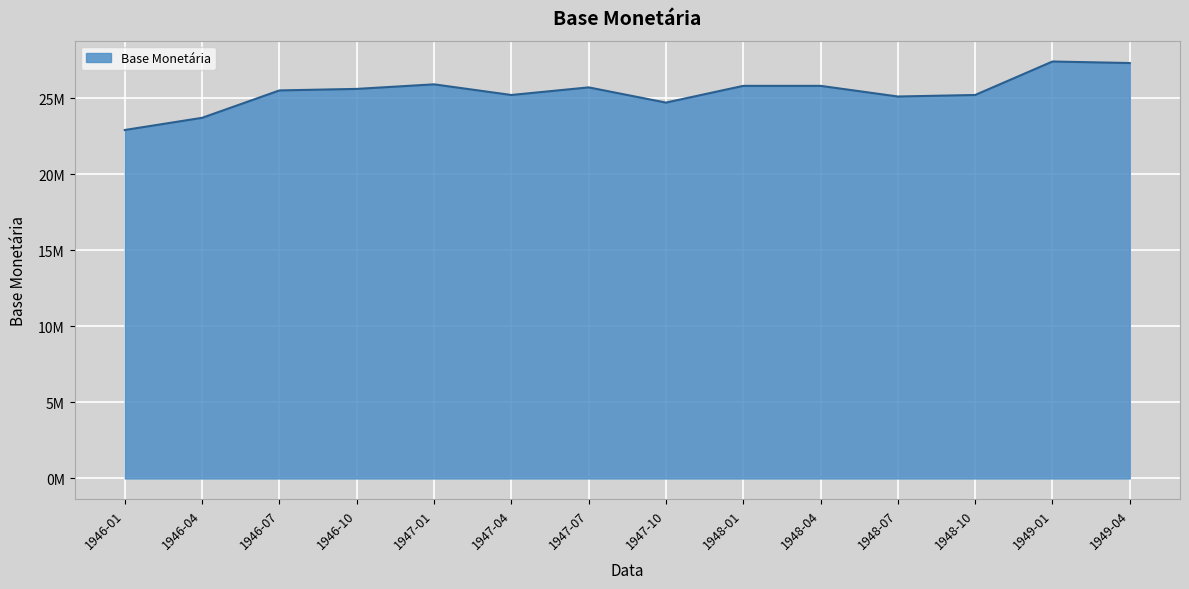

What is the label of the 8th point from the right?

1947-07